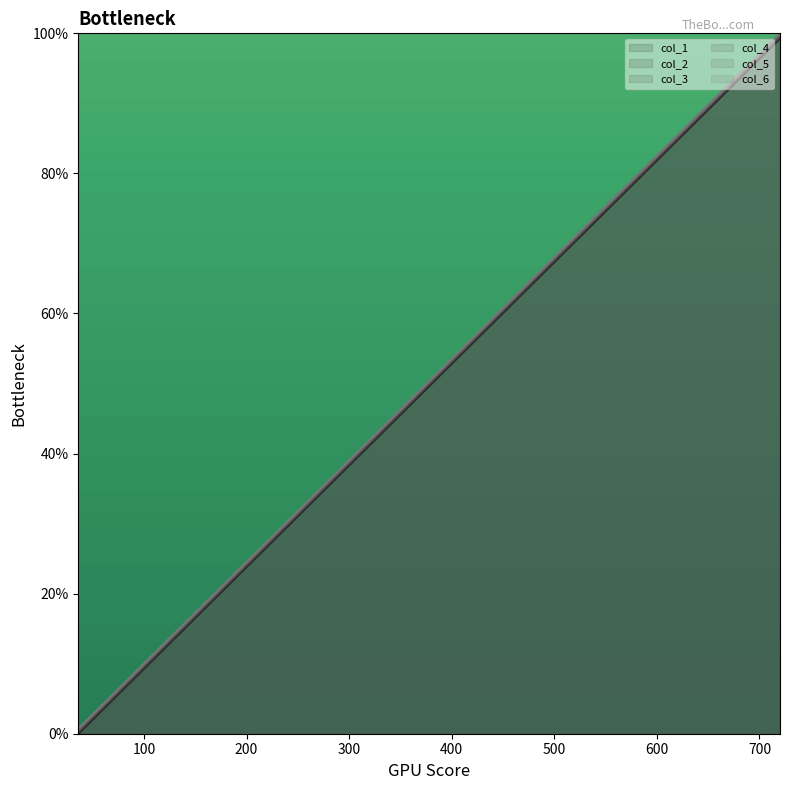

Does the chart have visible grid lines?

No